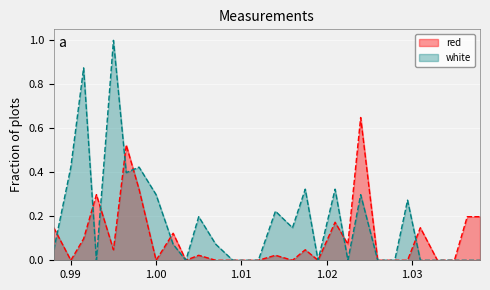

What are all the series names shown in the legend?

red, white